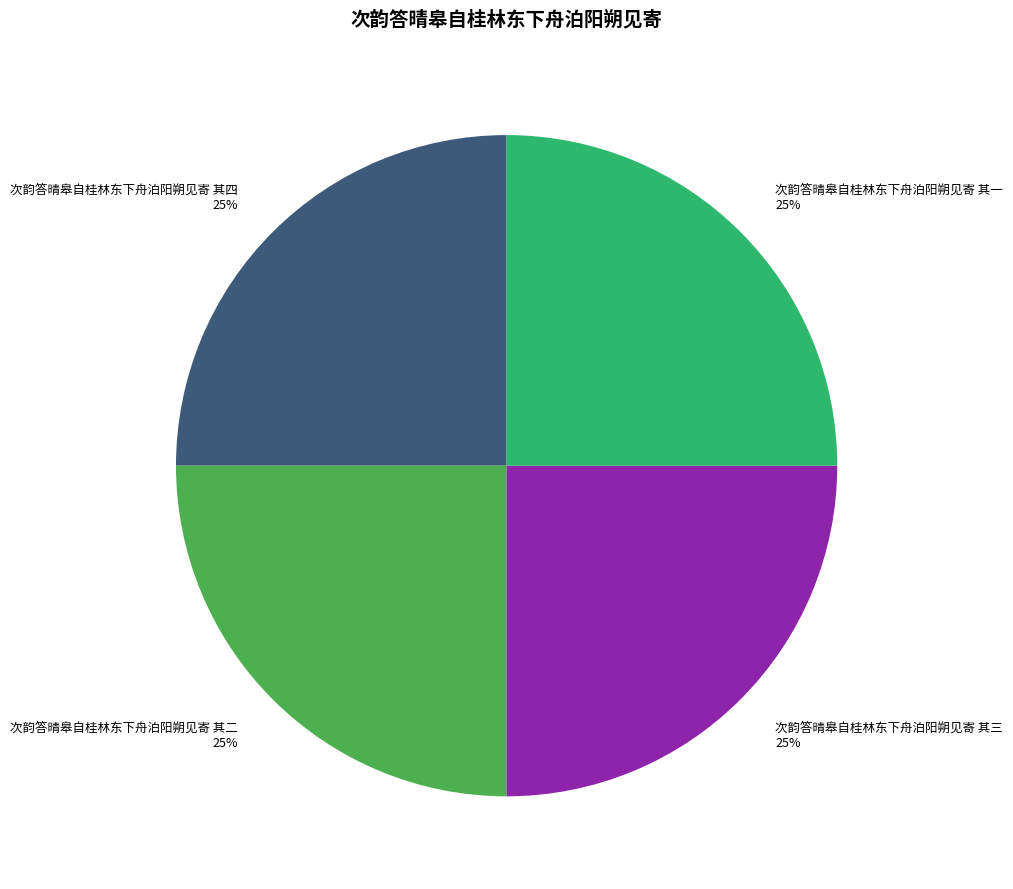

To the nearest percent, what portion does 次韵答晴皋自桂林东下舟泊阳朔见寄 其一 represent?

25%